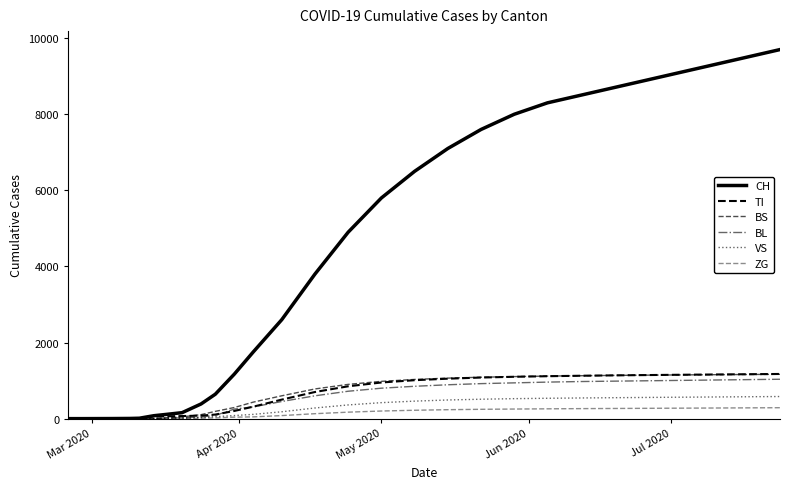

Which category has the lowest value across all series?

Mar 2020